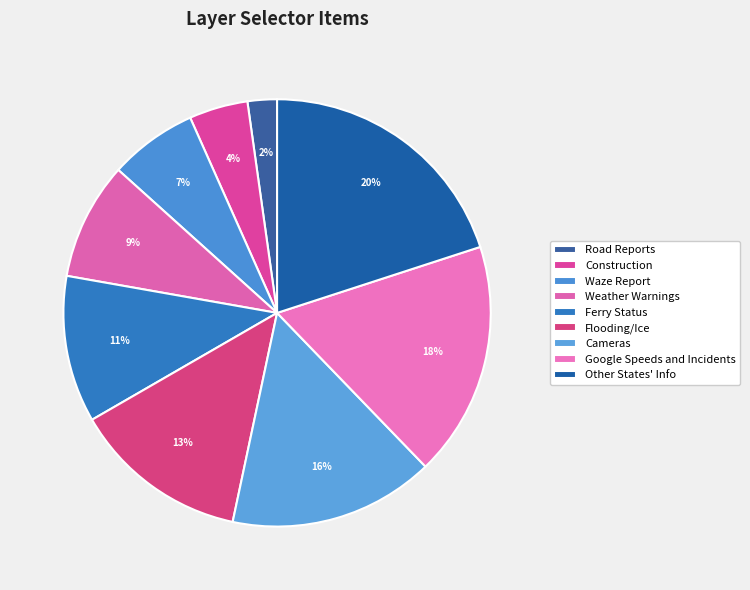

Count the number of slices in the pie.

9